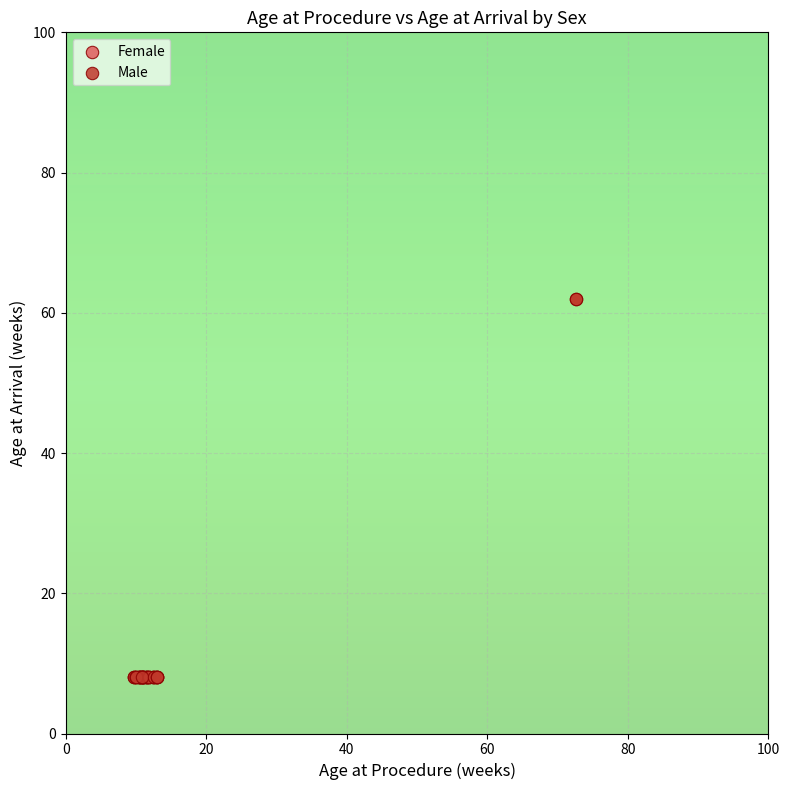

Which series reaches the maximum Y coordinate?

Male